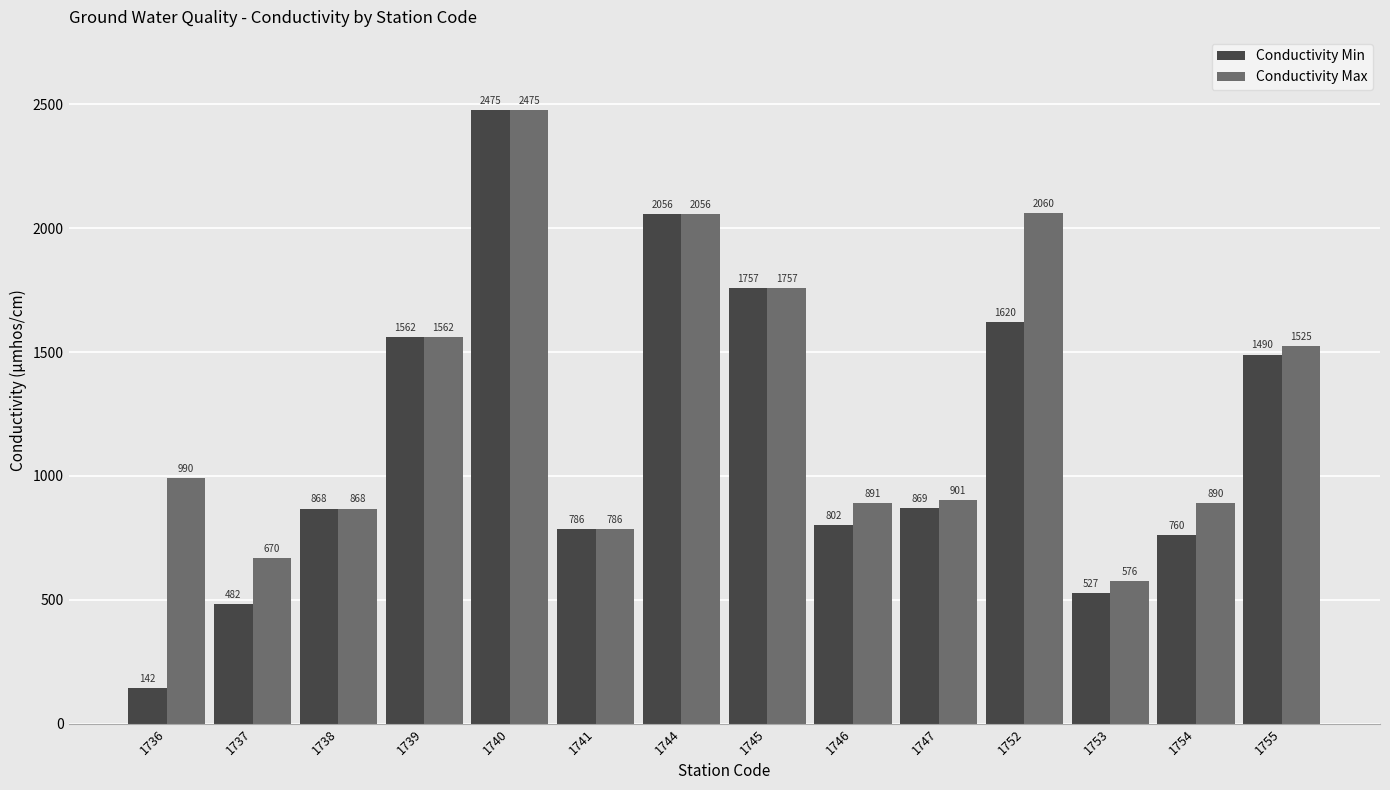

At which label does Conductivity Min reach its minimum?

1736